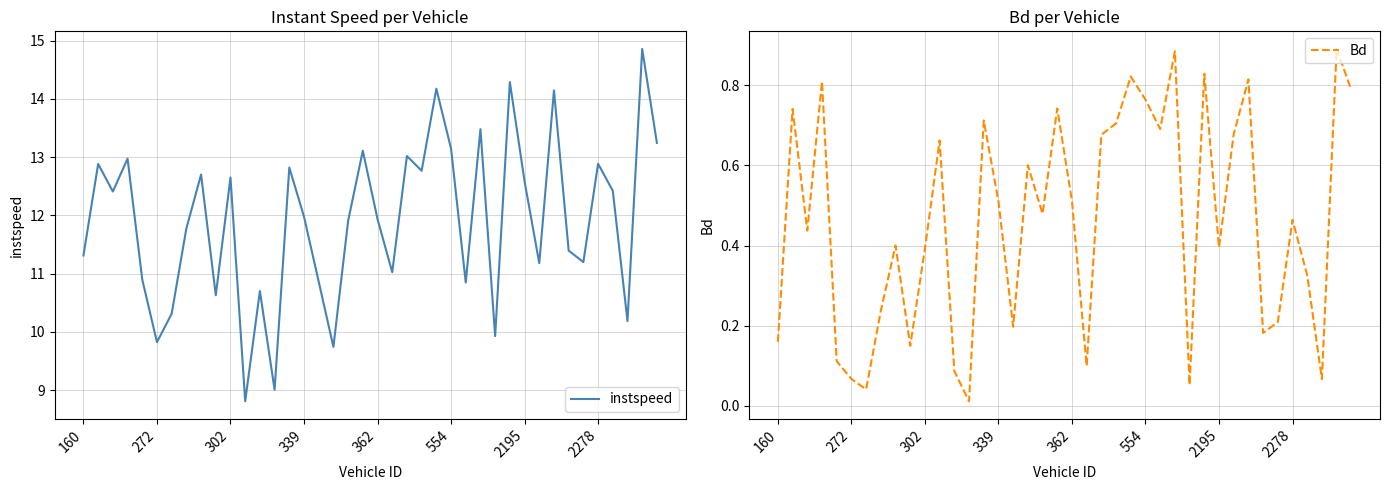

How many interior local valleys does the Bd series have?

12